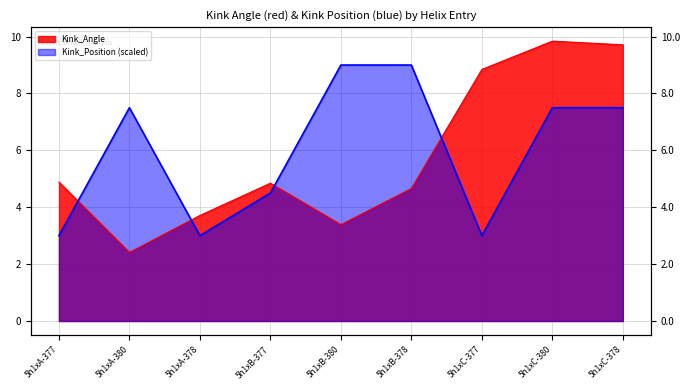

What is the total value across all series at 5h1xC-378?

17.2